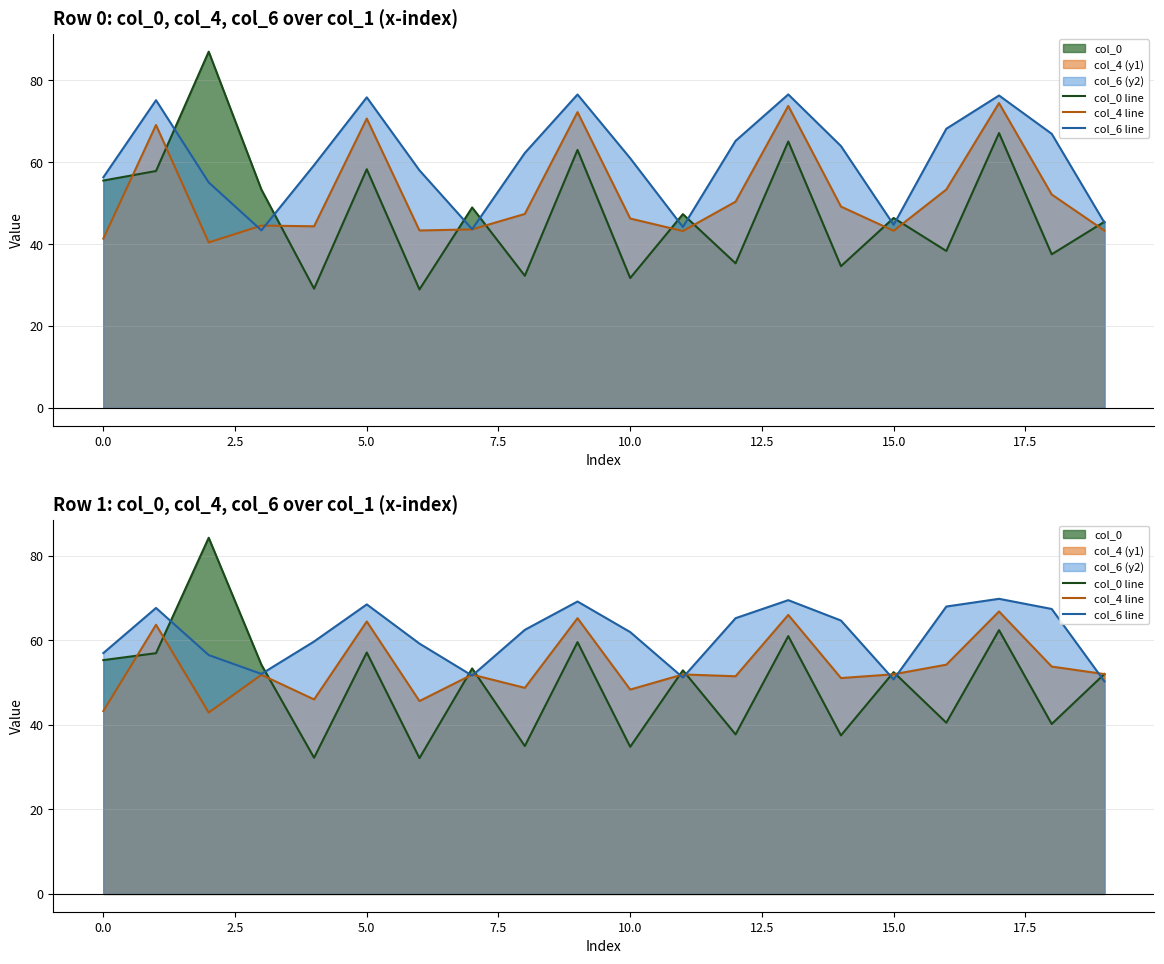

Which has a higher value, 17 or 18?

17